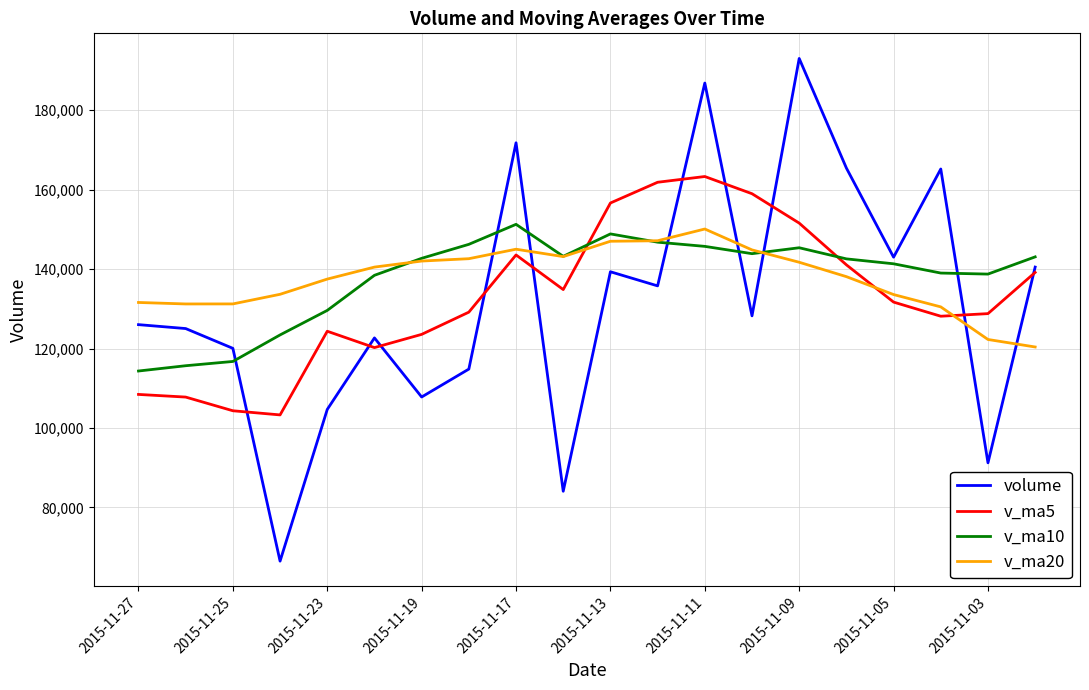

In v_ma20, how many points are lower than both neighbors (excluding endpoints)?

2